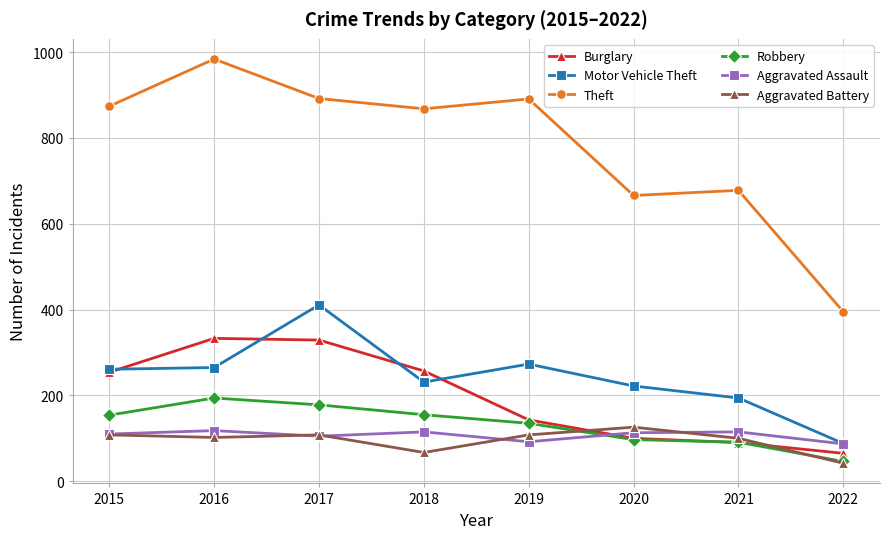

True or false: Motor Vehicle Theft and Robbery cross at least once.

False